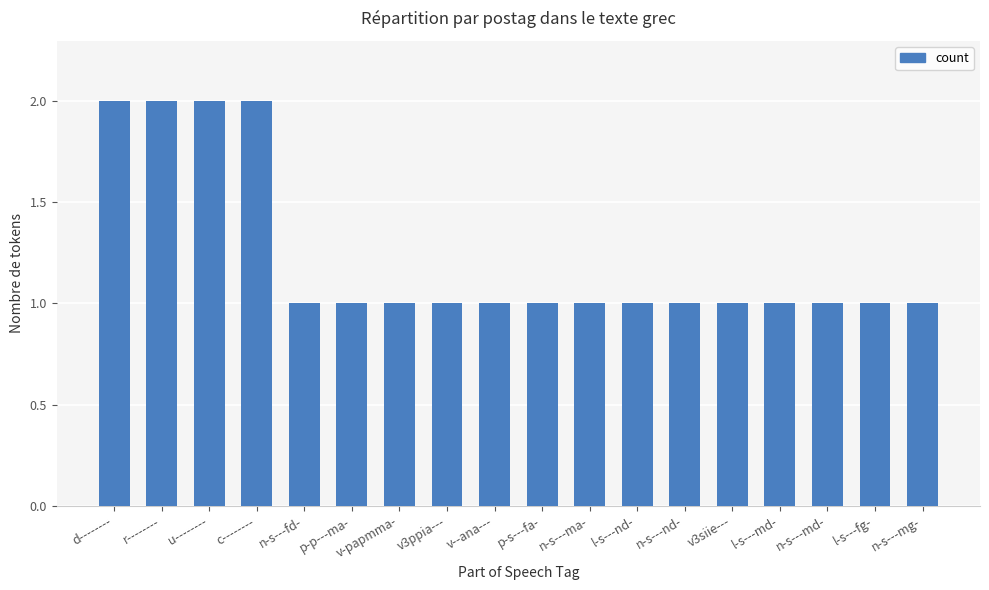

What is the value of the 17th bar from the left?

1